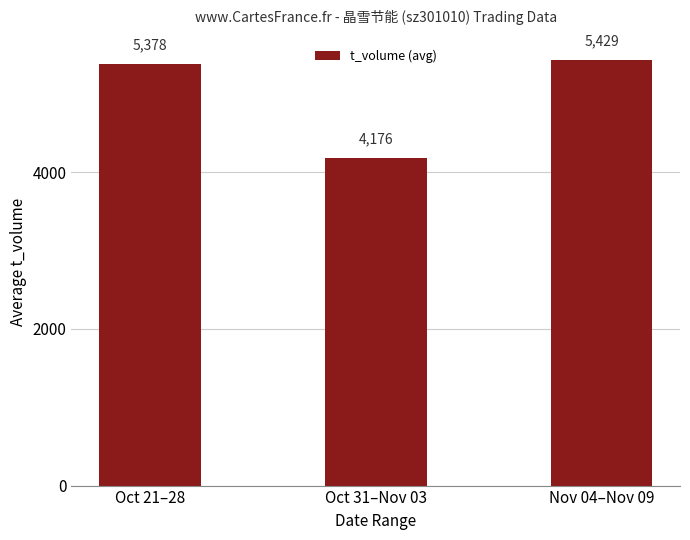

True or false: the data shows 8517 at Oct 21–28.

False